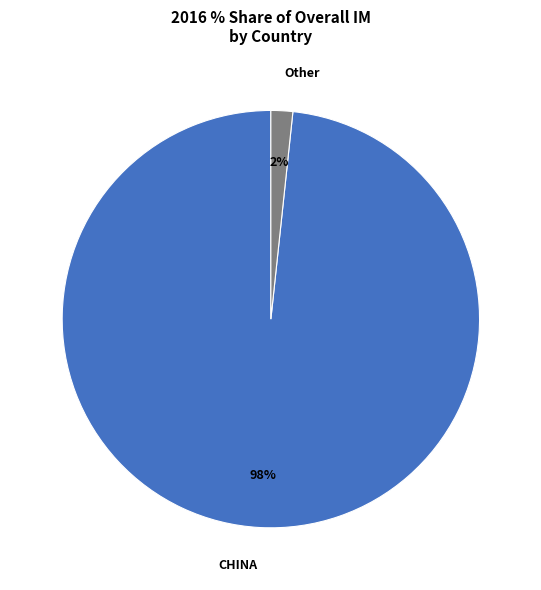

To the nearest percent, what is the average slice percentage?

50%